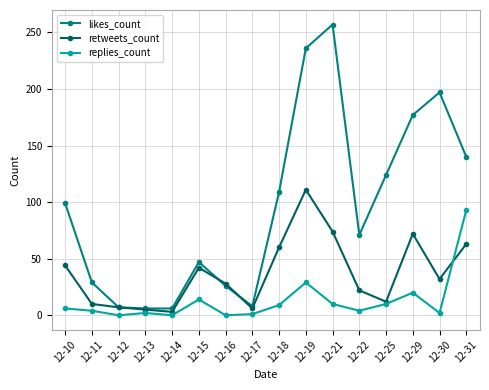

Count the number of data series in this chart.

3